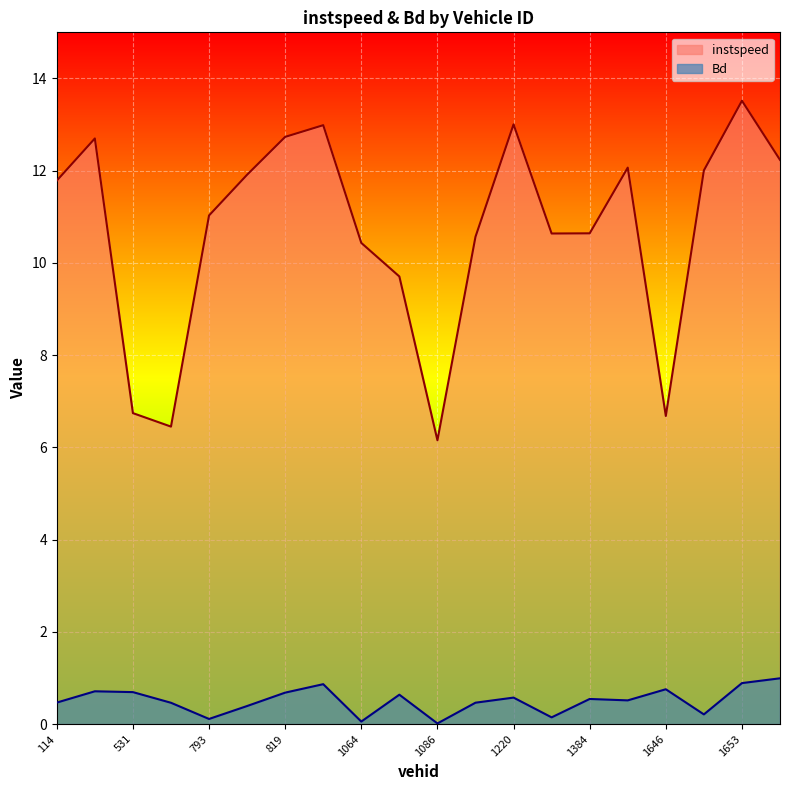

The value of Bd at 114.0 is 0.5. True or false?

True